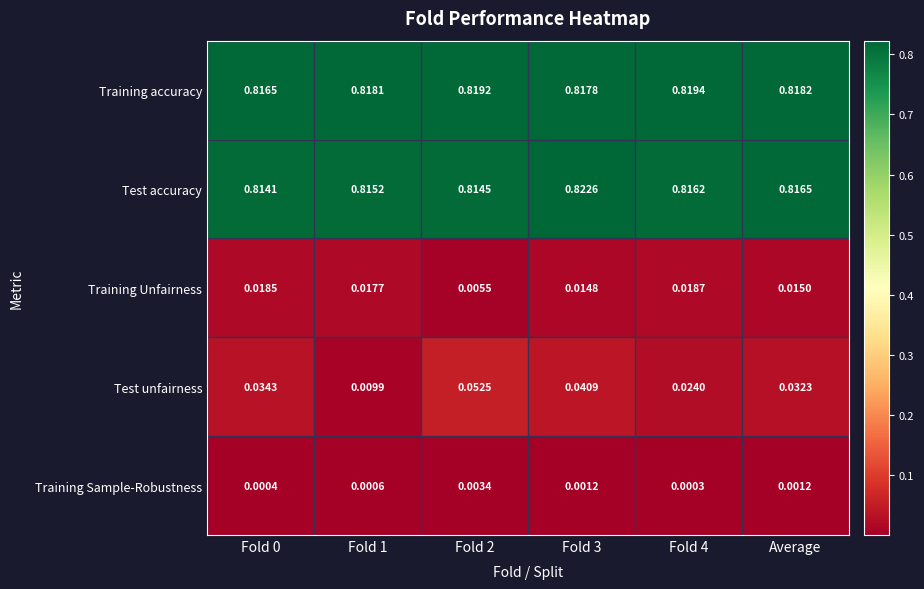

Which series has the largest total across all categories?

Training accuracy